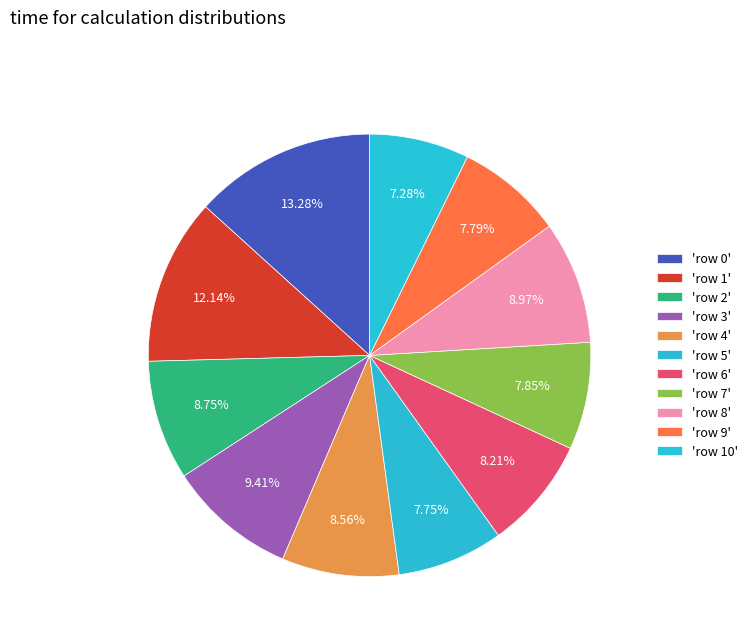

How many slices are in this pie chart?

11